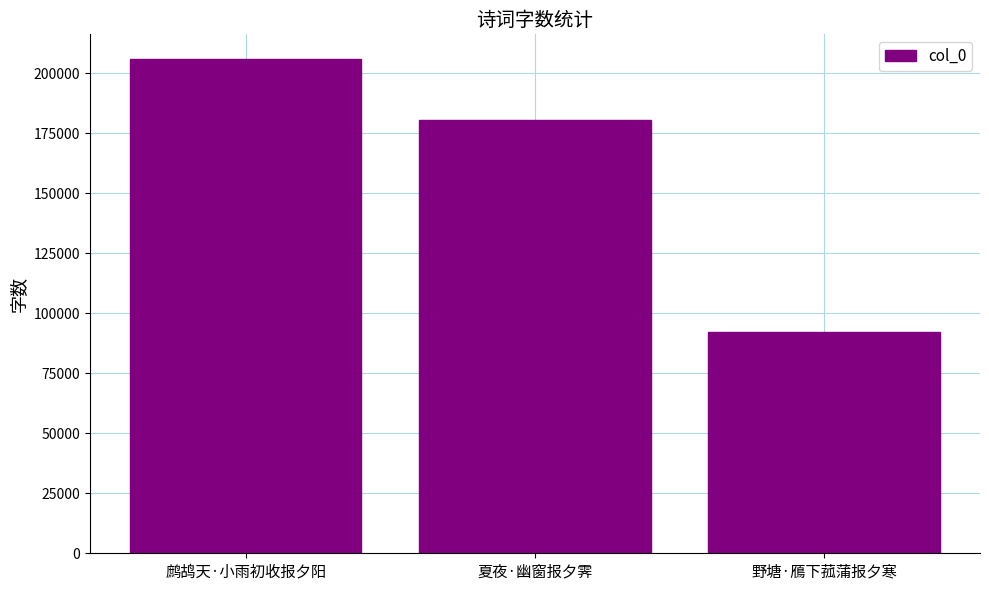

What is the label of the 2nd bar from the left?

夏夜·幽窗报夕霁